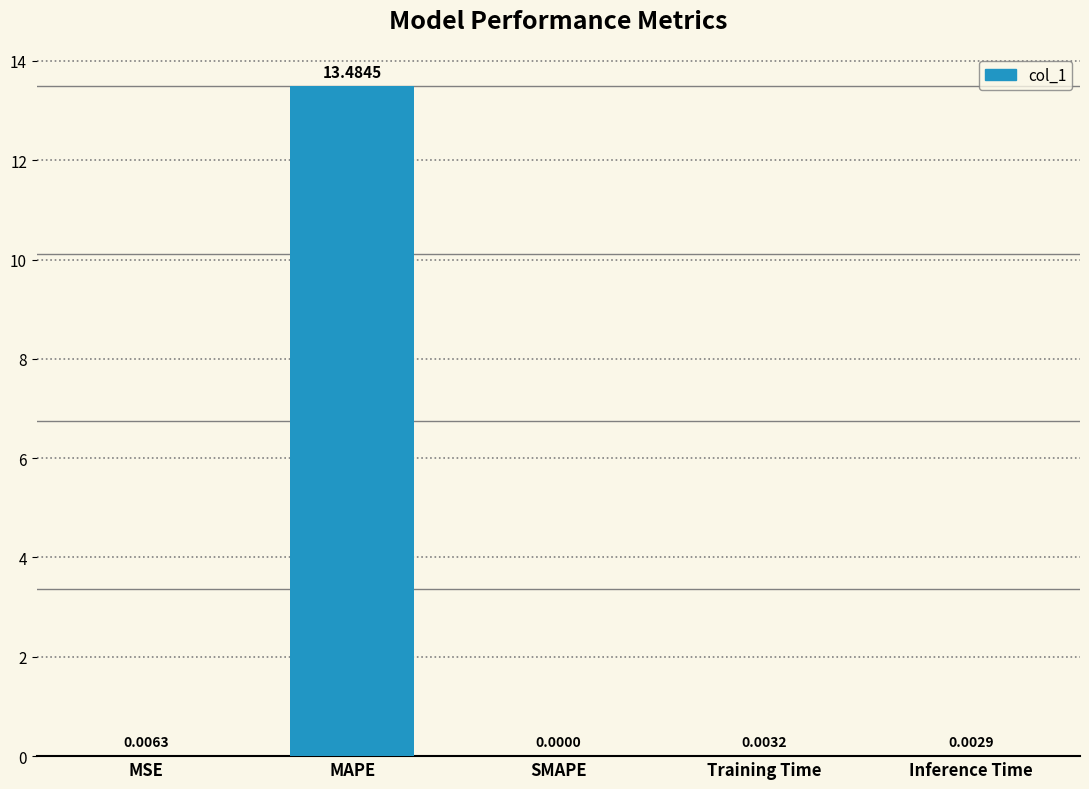

What is the sum of all values?

13.5